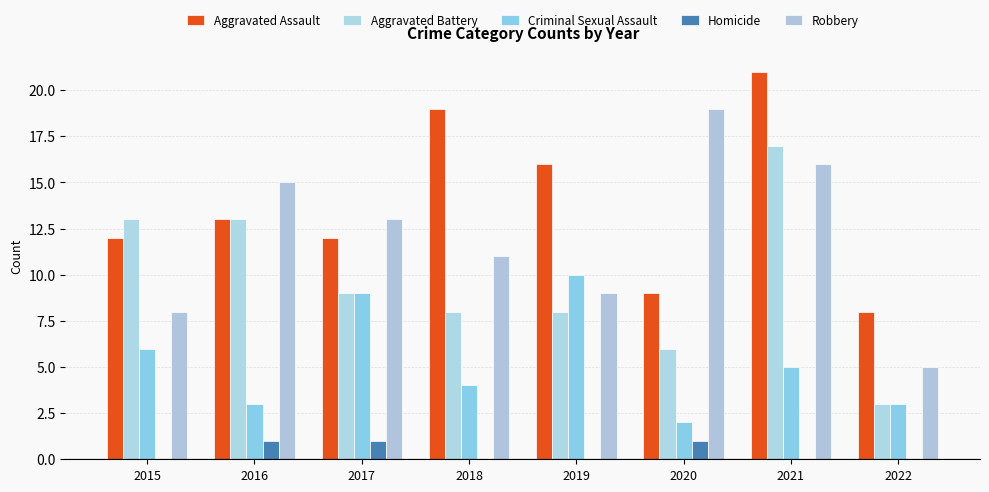

How many distinct data groups are displayed?

5